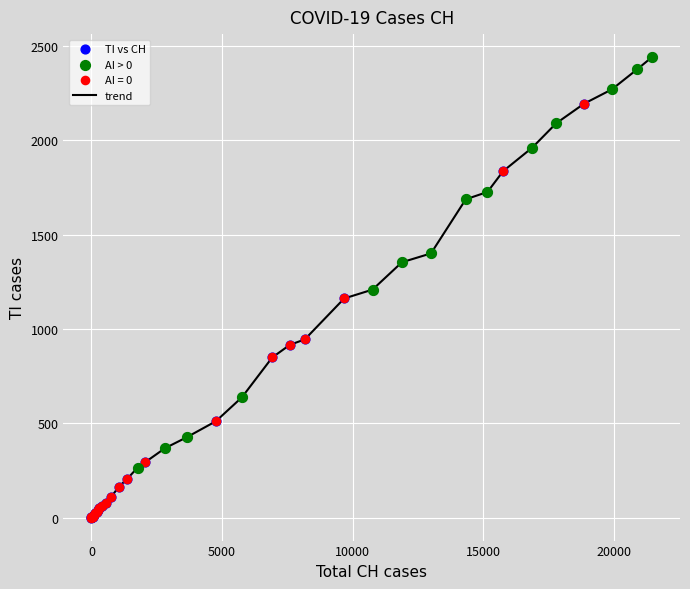

What is the difference between the maximum and minimum values?

2442